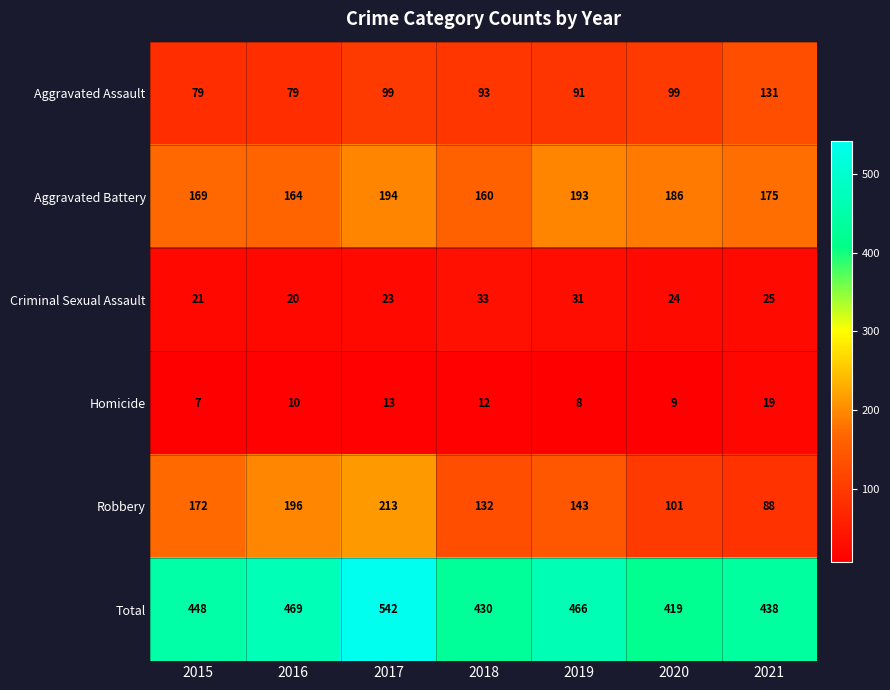

What is the sum of all Aggravated Assault values?

671